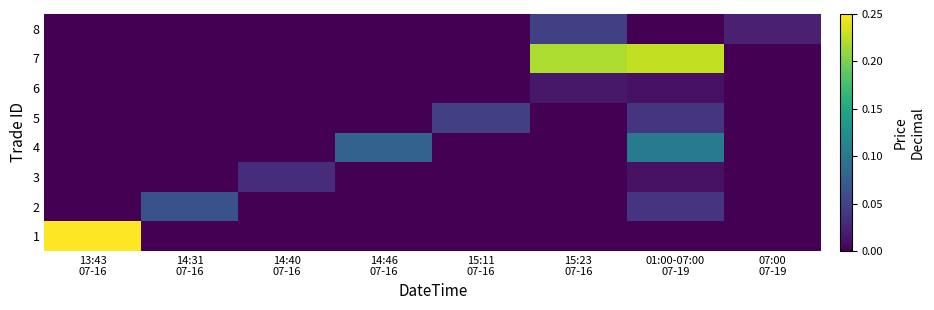

Reading right to left, extract all data points from this chart.

1: 07:00
07-19=0.0	01:00-07:00
07-19=0.0	15:23
07-16=0.0	15:11
07-16=0.0	14:46
07-16=0.0	14:40
07-16=0.0	14:31
07-16=0.0	13:43
07-16=0.2
2: 07:00
07-19=0.0	01:00-07:00
07-19=0.0	15:23
07-16=0.0	15:11
07-16=0.0	14:46
07-16=0.0	14:40
07-16=0.0	14:31
07-16=0.1	13:43
07-16=0.0
3: 07:00
07-19=0.0	01:00-07:00
07-19=0.0	15:23
07-16=0.0	15:11
07-16=0.0	14:46
07-16=0.0	14:40
07-16=0.0	14:31
07-16=0.0	13:43
07-16=0.0
4: 07:00
07-19=0.0	01:00-07:00
07-19=0.1	15:23
07-16=0.0	15:11
07-16=0.0	14:46
07-16=0.1	14:40
07-16=0.0	14:31
07-16=0.0	13:43
07-16=0.0
5: 07:00
07-19=0.0	01:00-07:00
07-19=0.0	15:23
07-16=0.0	15:11
07-16=0.0	14:46
07-16=0.0	14:40
07-16=0.0	14:31
07-16=0.0	13:43
07-16=0.0
6: 07:00
07-19=0.0	01:00-07:00
07-19=0.0	15:23
07-16=0.0	15:11
07-16=0.0	14:46
07-16=0.0	14:40
07-16=0.0	14:31
07-16=0.0	13:43
07-16=0.0
7: 07:00
07-19=0.0	01:00-07:00
07-19=0.2	15:23
07-16=0.2	15:11
07-16=0.0	14:46
07-16=0.0	14:40
07-16=0.0	14:31
07-16=0.0	13:43
07-16=0.0
8: 07:00
07-19=0.0	01:00-07:00
07-19=0.0	15:23
07-16=0.0	15:11
07-16=0.0	14:46
07-16=0.0	14:40
07-16=0.0	14:31
07-16=0.0	13:43
07-16=0.0